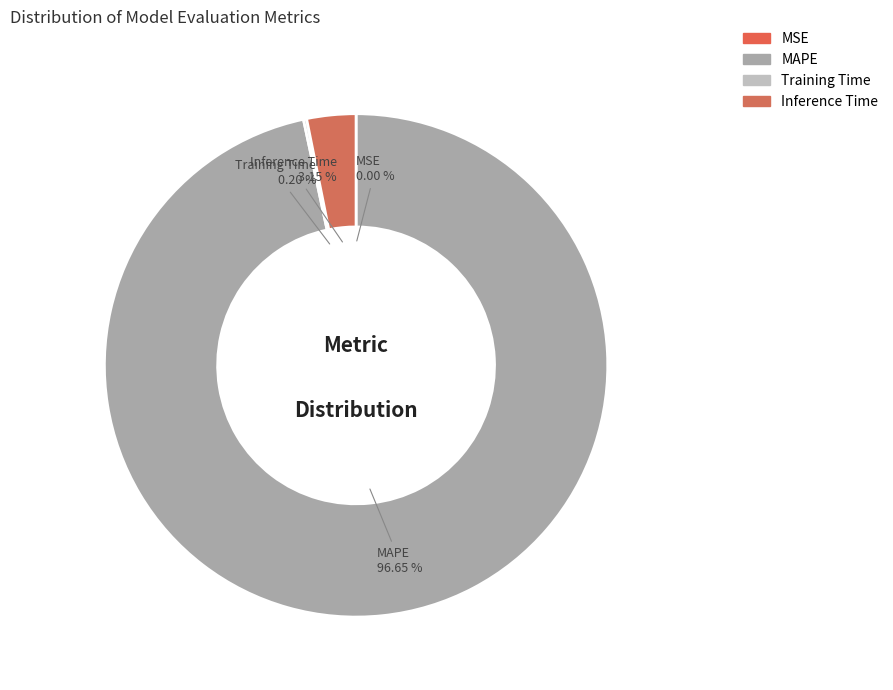

The MAPE slice represents 97% of the pie. True or false?

True